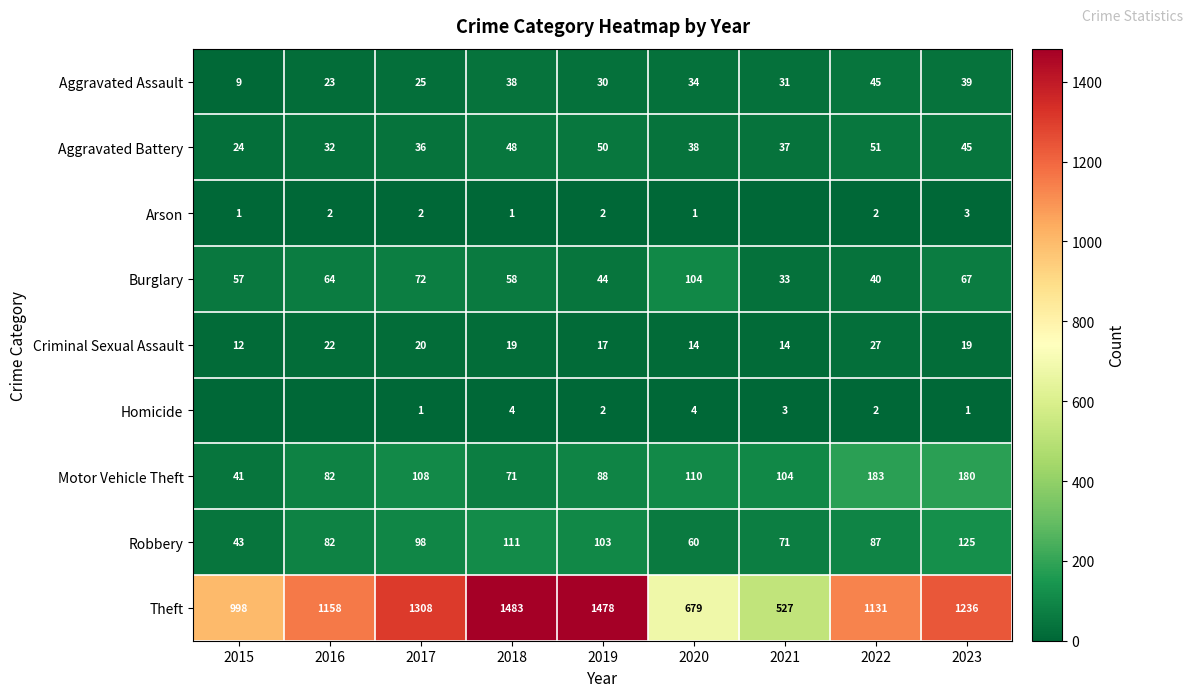

Count the number of categories in the chart.

9